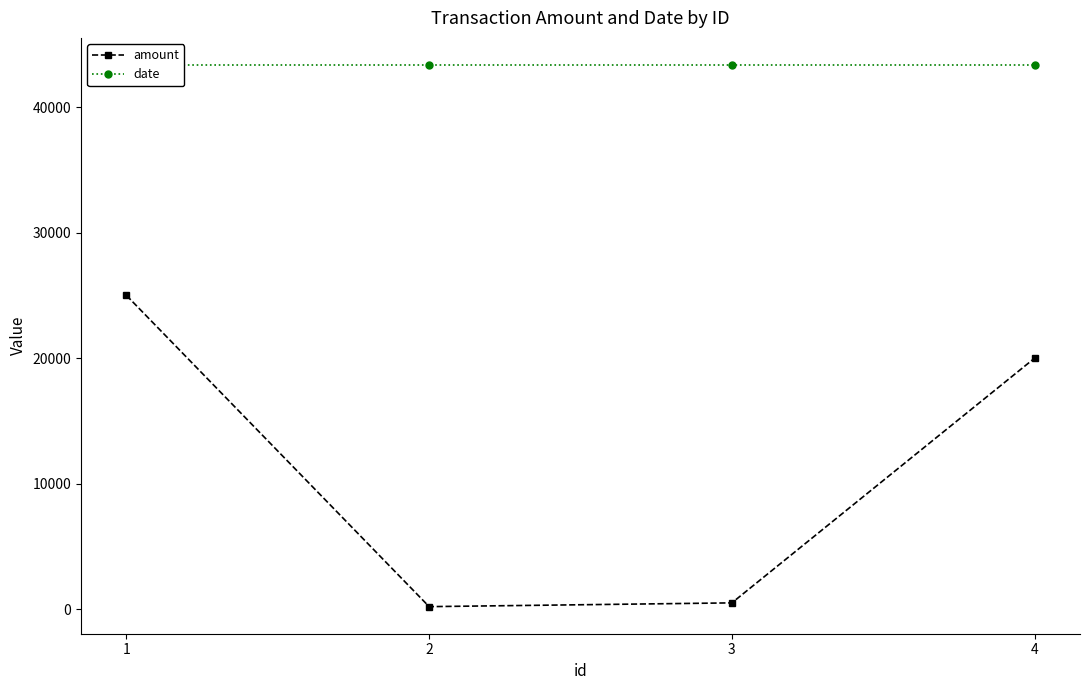

What is the sum of all date values?

173452